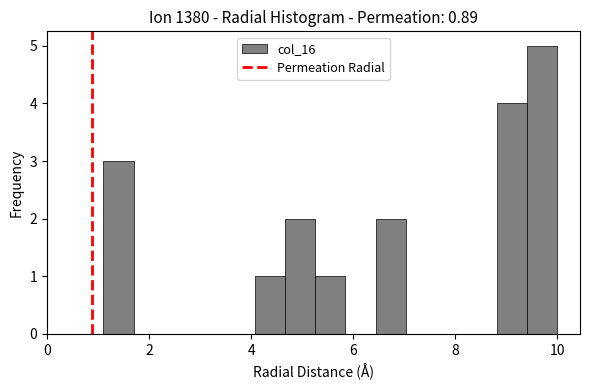

Read against the x-axis, roughly where is the centre of the tallest bar?

9.8